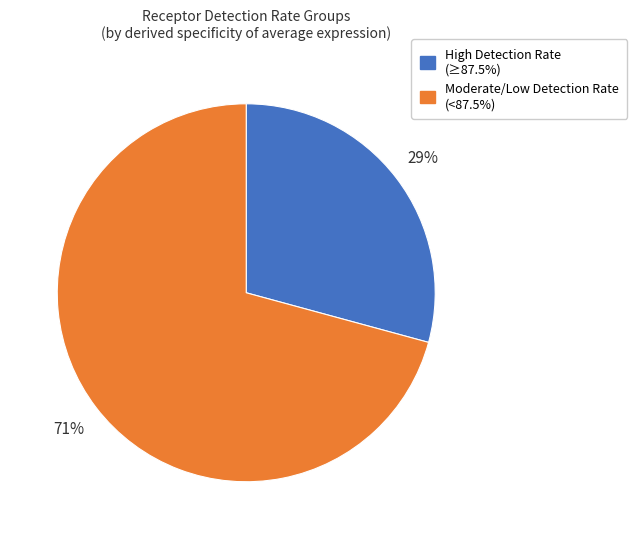

How many slices are in this pie chart?

2